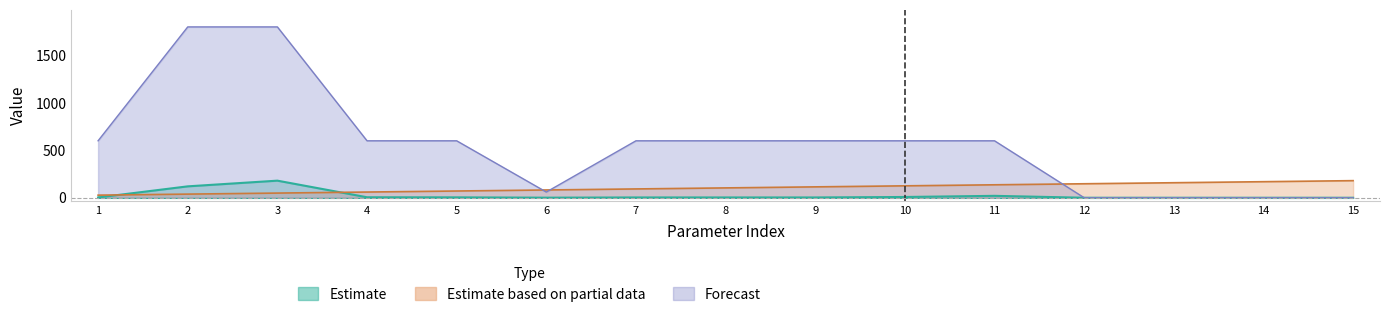

At which category does col_4 reach its first local valley?

6